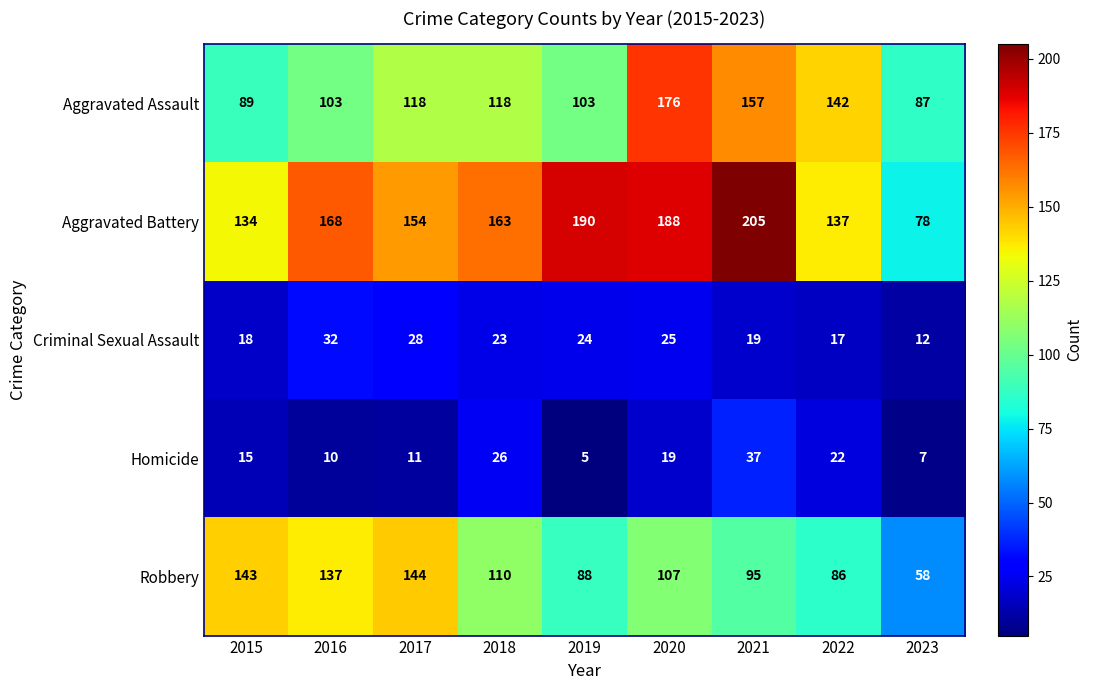

At which label does Criminal Sexual Assault reach its peak?

2016